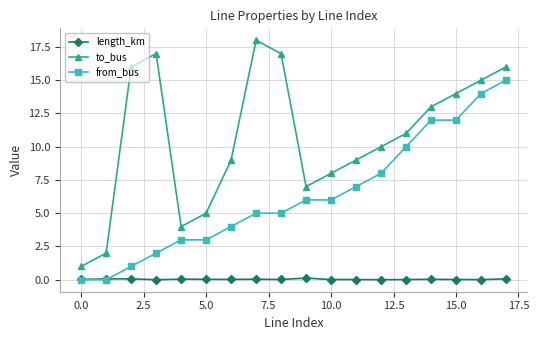

True or false: to_bus and from_bus cross at least once.

False